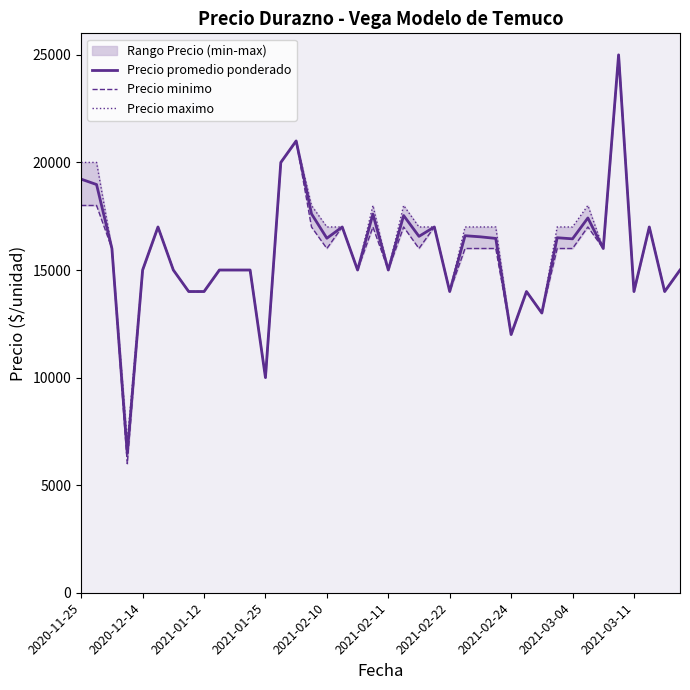

What is the maximum value for Precio promedio ponderado?

25000